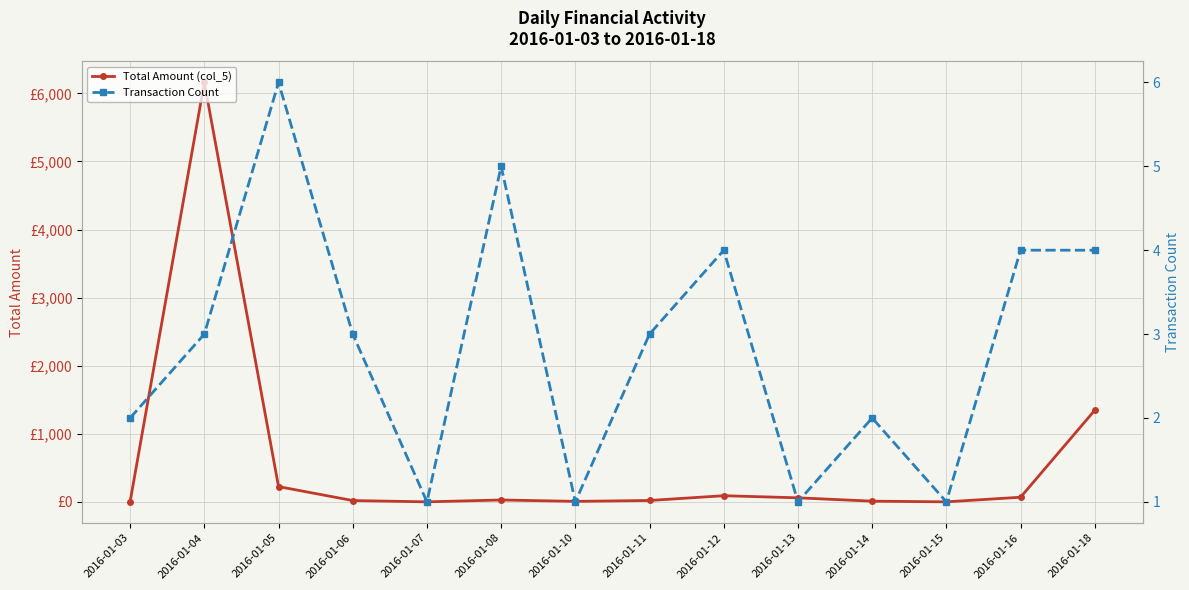

List the series in order of their overall mean, highest first.

Total Amount (col_5), Transaction Count